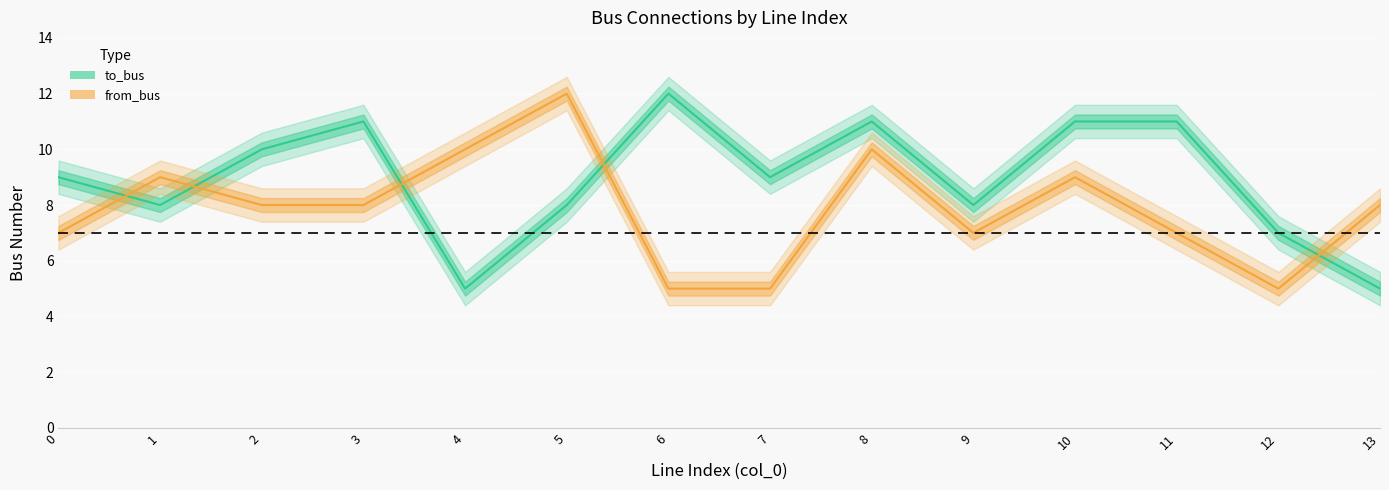

Where does the to_bus series first go above 9?

2